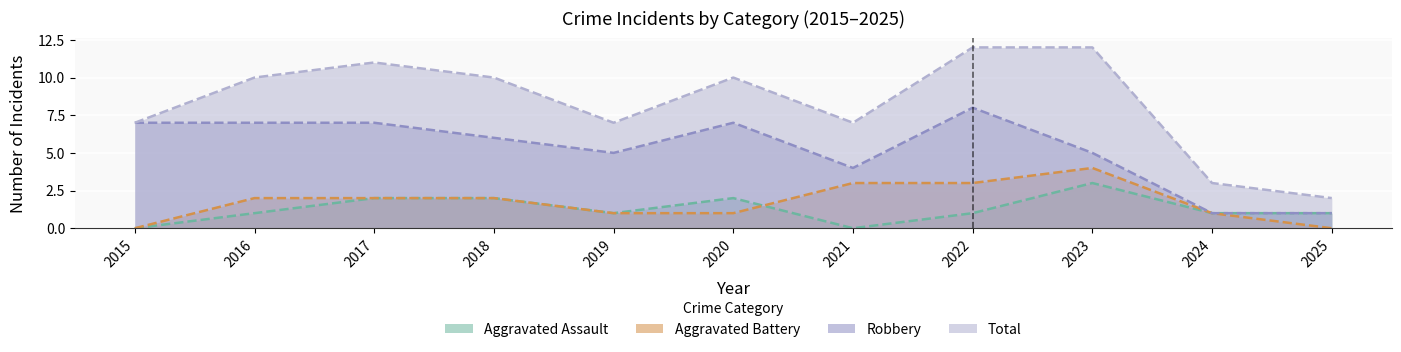

At how many categories does at least one series exceed 5?

9